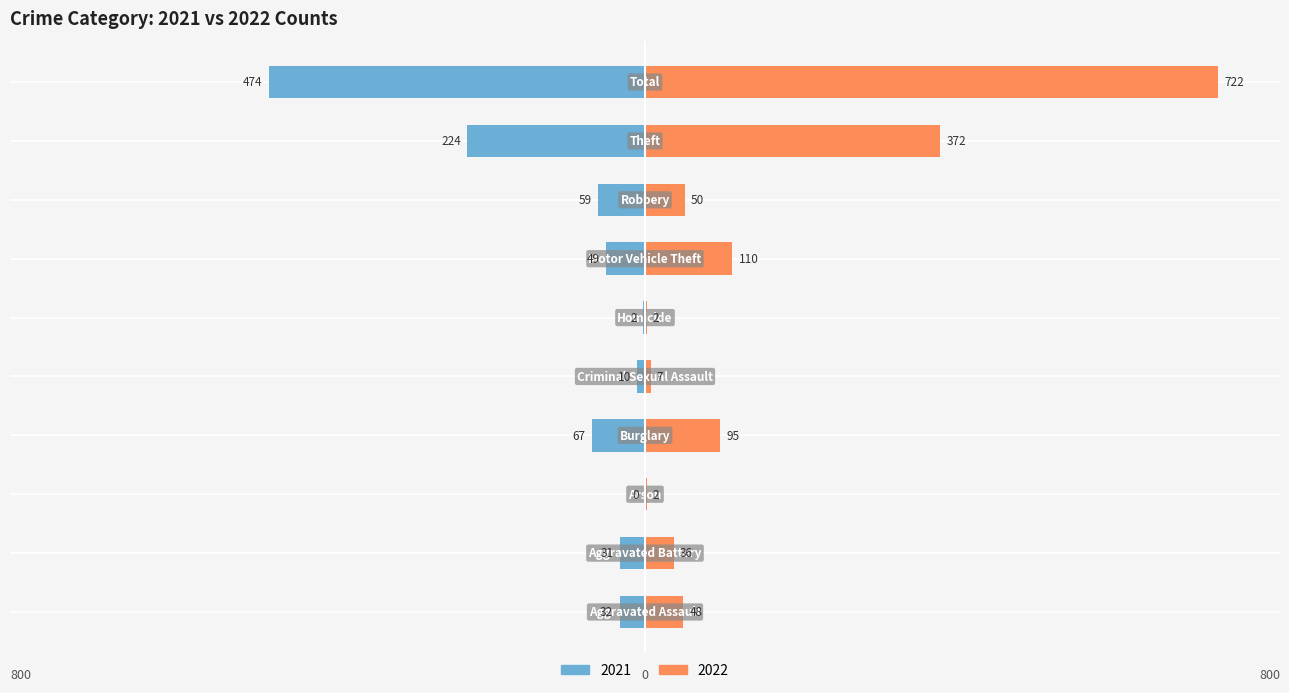

What value does the 2022 series have at Aggravated Assault, to the nearest 10?

50